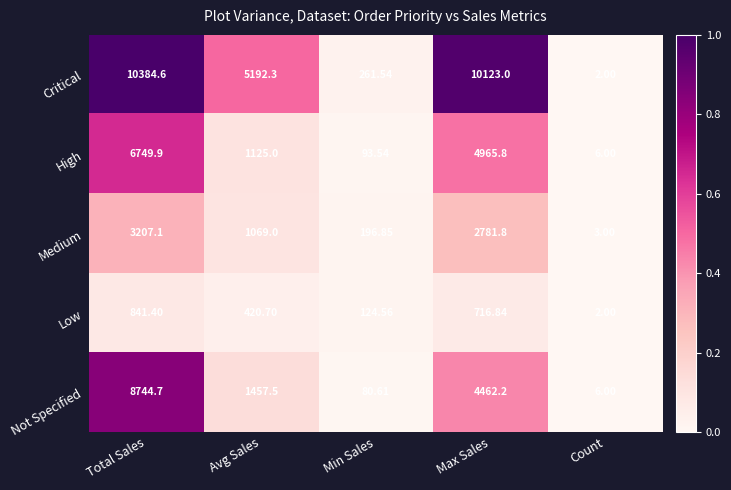

Which series has the largest range (max minus min)?

Critical